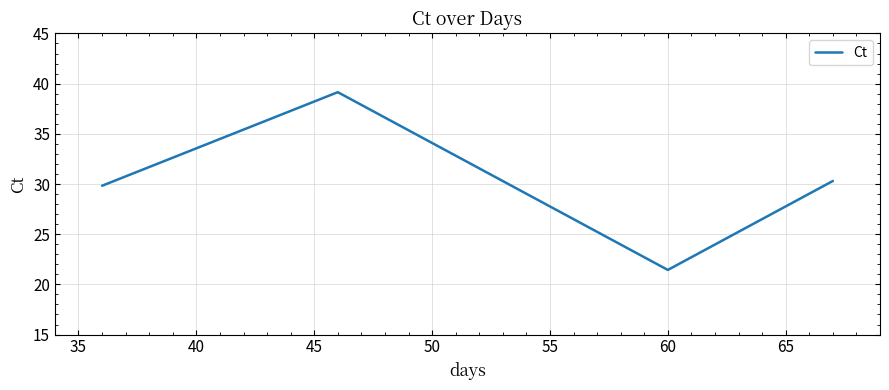

What is the minimum value shown in the chart?

21.4